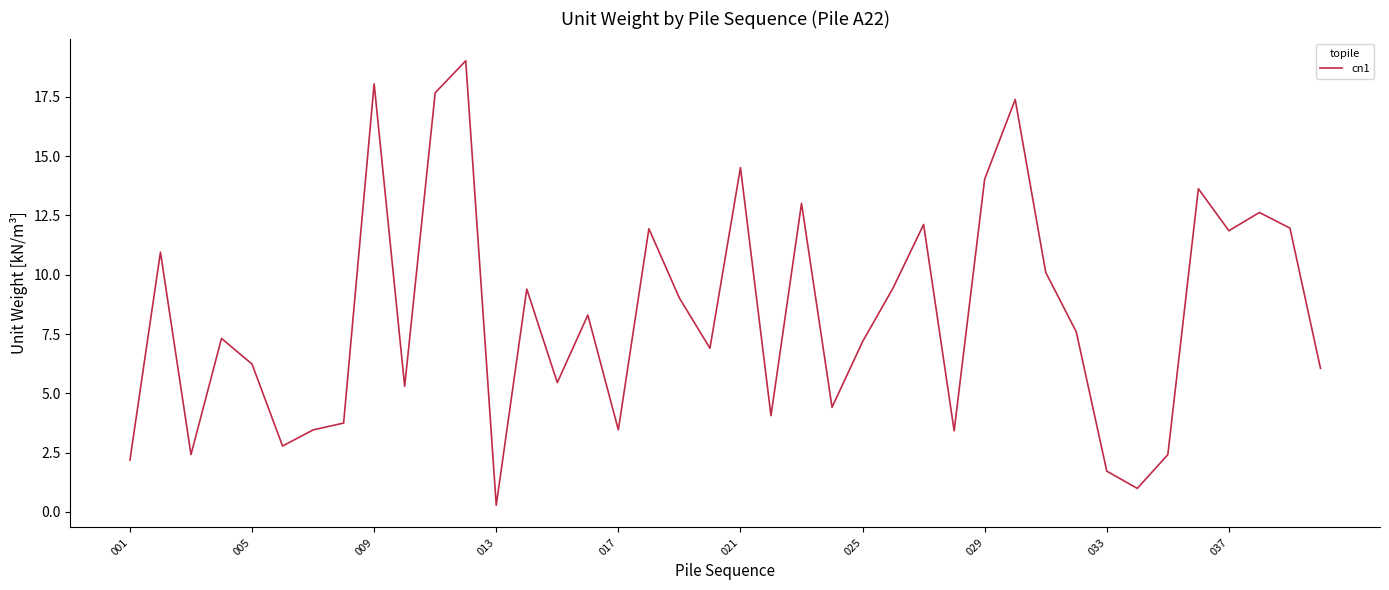

What is the greatest value displayed?

19.0